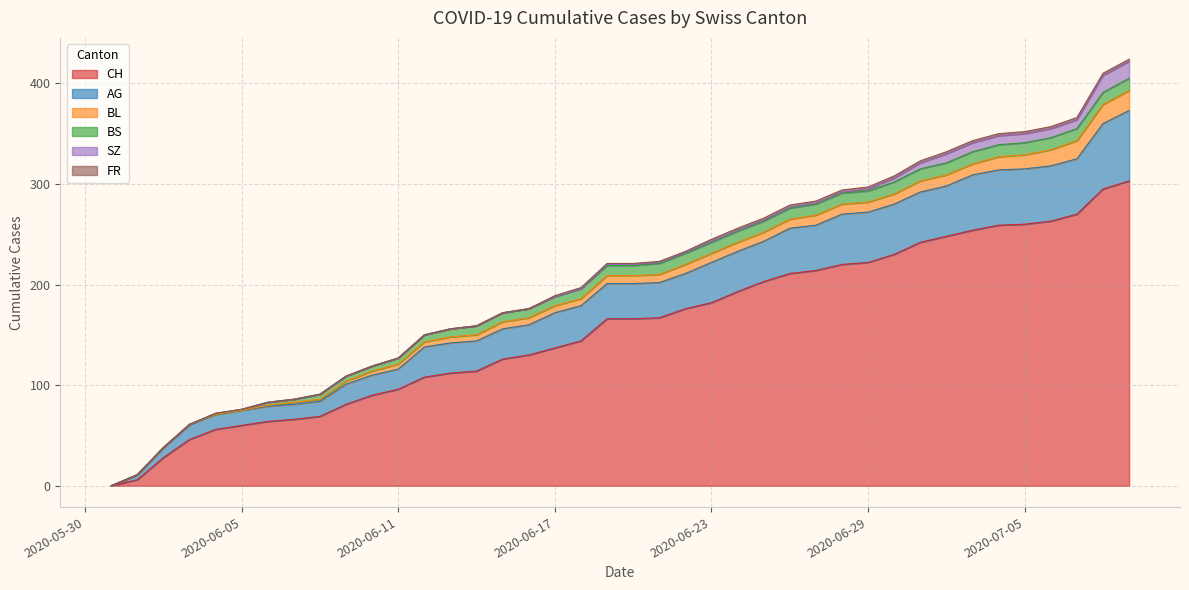

Rank the series at 2020-07-09 from lowest to highest value.

FR, BS, SZ, BL, AG, CH